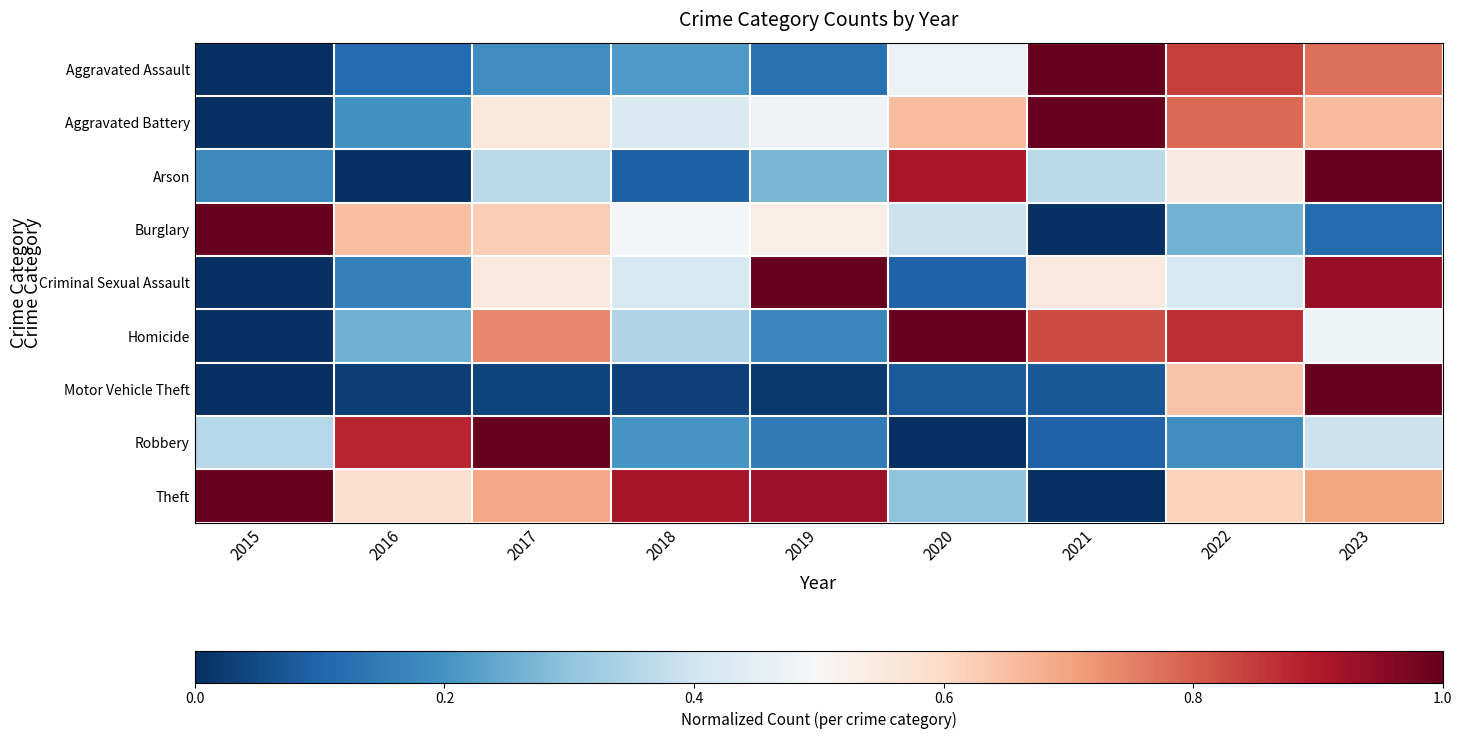

Reading right to left, transcribe all the data shown in this chart.

Aggravated Assault: 2023=0.8	2022=0.8	2021=1.0	2020=0.5	2019=0.1	2018=0.2	2017=0.2	2016=0.1	2015=0.0
Aggravated Battery: 2023=0.7	2022=0.8	2021=1.0	2020=0.7	2019=0.5	2018=0.4	2017=0.6	2016=0.2	2015=0.0
Arson: 2023=1.0	2022=0.5	2021=0.4	2020=0.9	2019=0.3	2018=0.1	2017=0.4	2016=0.0	2015=0.2
Burglary: 2023=0.1	2022=0.3	2021=0.0	2020=0.4	2019=0.5	2018=0.5	2017=0.6	2016=0.7	2015=1.0
Criminal Sexual Assault: 2023=0.9	2022=0.4	2021=0.5	2020=0.1	2019=1.0	2018=0.4	2017=0.5	2016=0.2	2015=0.0
Homicide: 2023=0.5	2022=0.9	2021=0.8	2020=1.0	2019=0.2	2018=0.3	2017=0.7	2016=0.3	2015=0.0
Motor Vehicle Theft: 2023=1.0	2022=0.6	2021=0.1	2020=0.1	2019=0.0	2018=0.0	2017=0.0	2016=0.0	2015=0.0
Robbery: 2023=0.4	2022=0.2	2021=0.1	2020=0.0	2019=0.1	2018=0.2	2017=1.0	2016=0.9	2015=0.4
Theft: 2023=0.7	2022=0.6	2021=0.0	2020=0.3	2019=0.9	2018=0.9	2017=0.7	2016=0.6	2015=1.0